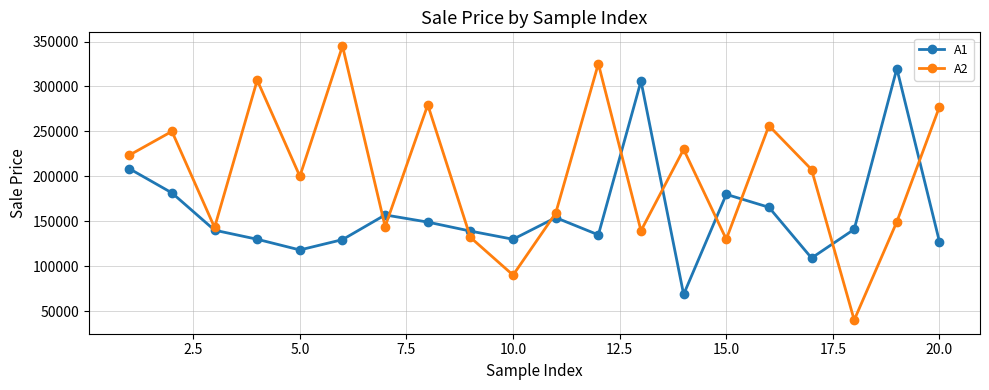

How many lines are shown in the chart?

2